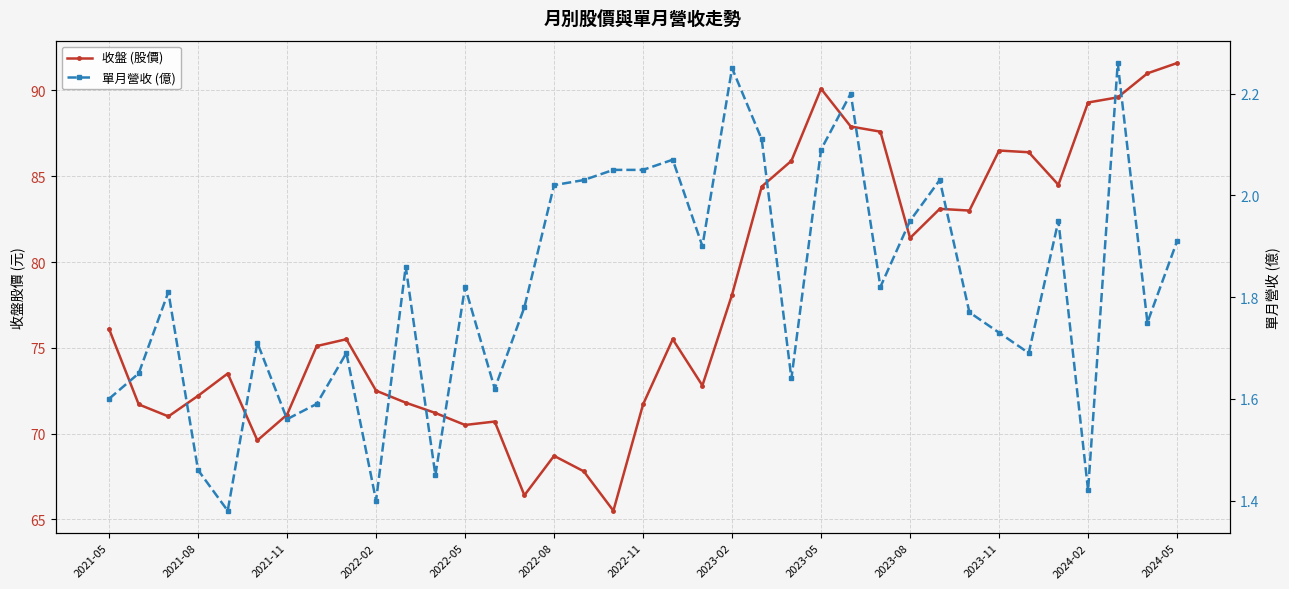

Reading left to right, list all the values displayed in this chart.

收盤 (股價): 76.1	71.7	71.0	72.2	73.5	69.6	71.1	75.1	75.5	72.5	71.8	71.2	70.5	70.7	66.4	68.7	67.8	65.5	71.7	75.5	72.8	78.1	84.4	85.9	90.1	87.9	87.6	81.4	83.1	83.0	86.5	86.4	84.5	89.3	89.6	91.0	91.6
單月營收 (億): 1.6	1.6	1.8	1.5	1.4	1.7	1.6	1.6	1.7	1.4	1.9	1.4	1.8	1.6	1.8	2.0	2.0	2.0	2.0	2.1	1.9	2.2	2.1	1.6	2.1	2.2	1.8	1.9	2.0	1.8	1.7	1.7	1.9	1.4	2.3	1.8	1.9